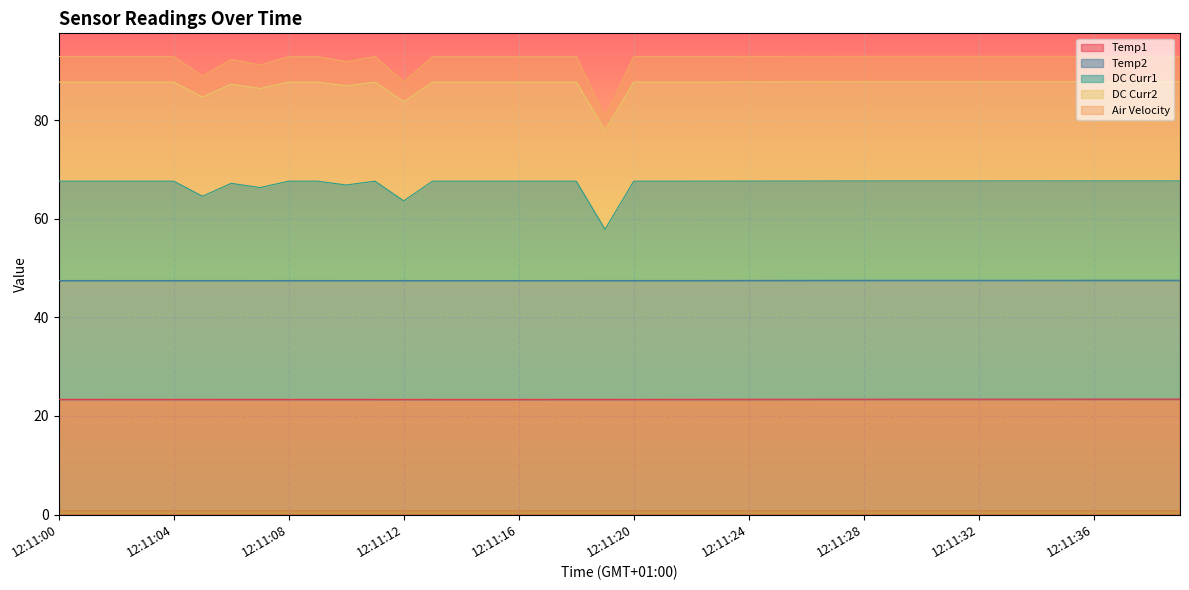

What is the highest value of the Temp1 series?

23.4